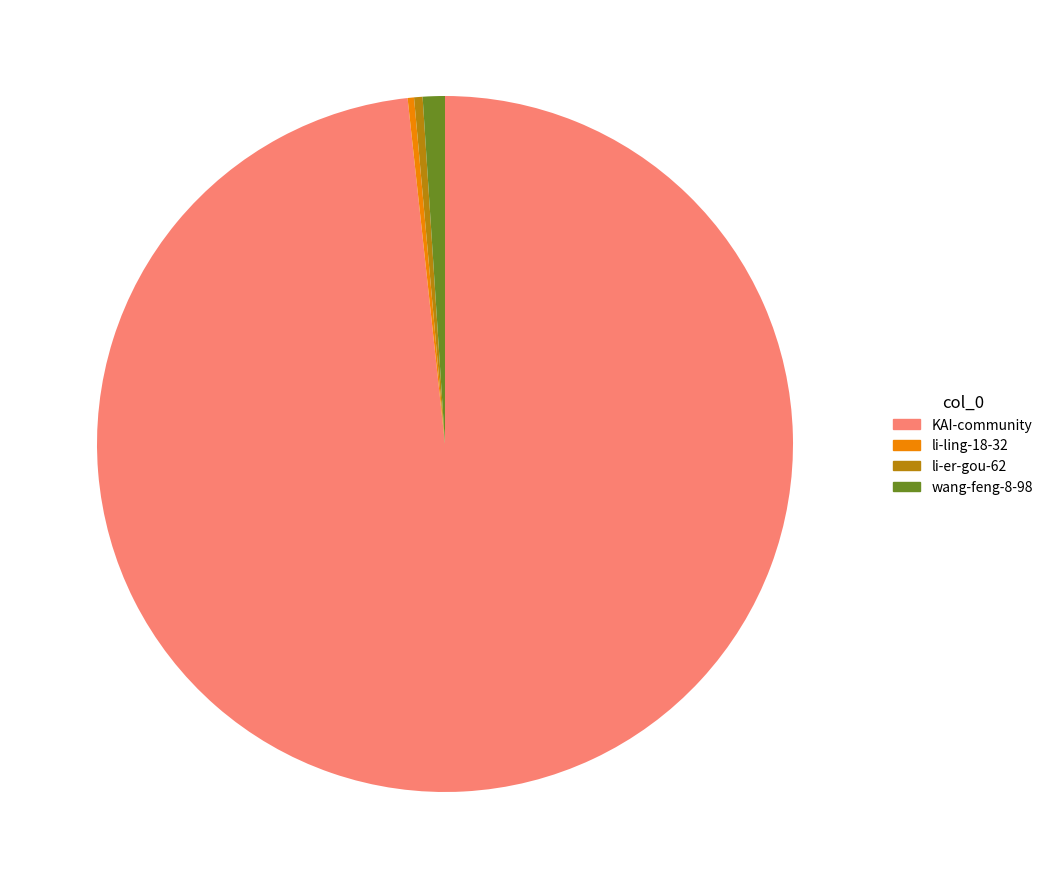

Is there a majority slice in this chart?

Yes